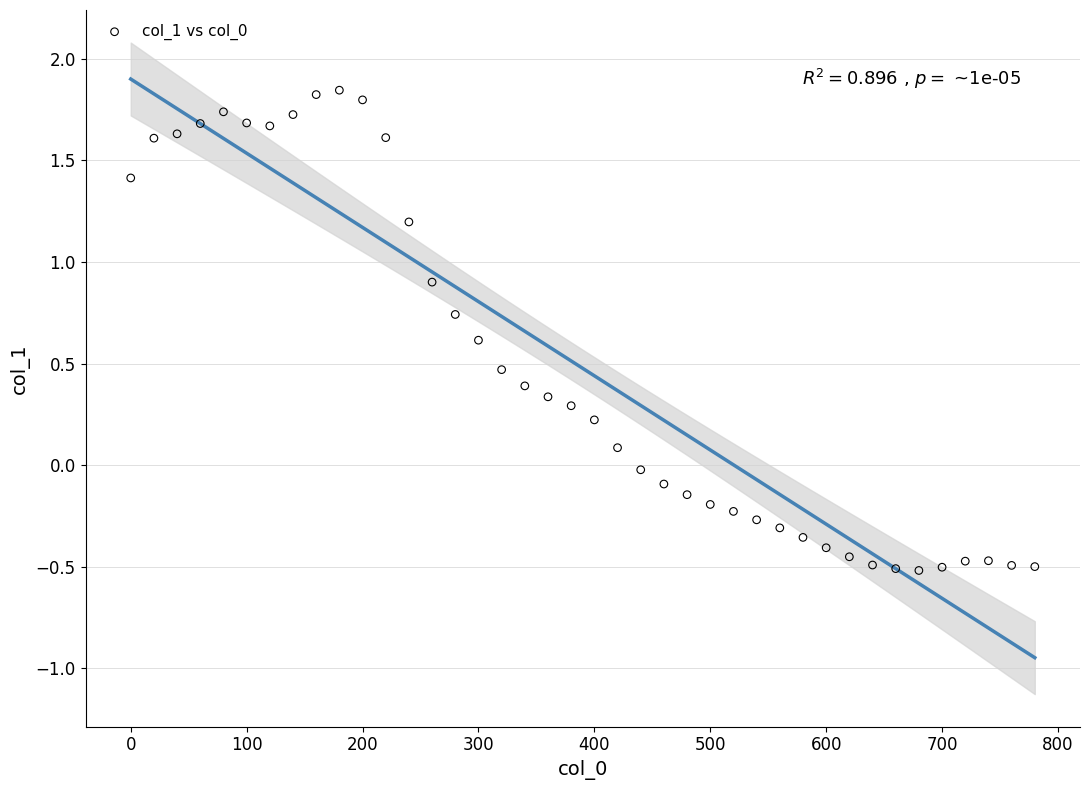

What is the range of X values (max minus min)?

780.0